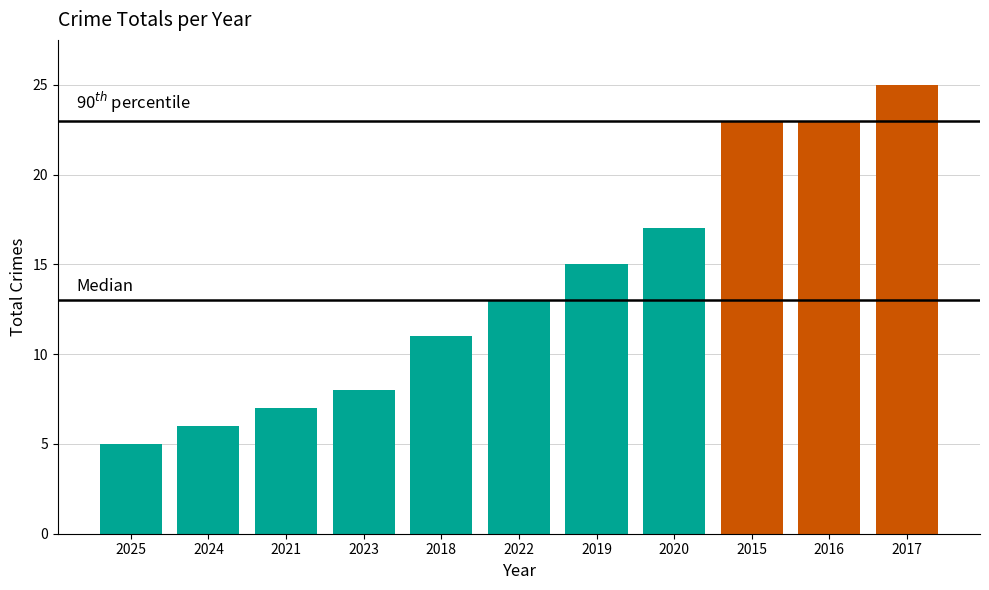

What position from the left is 2022?

6